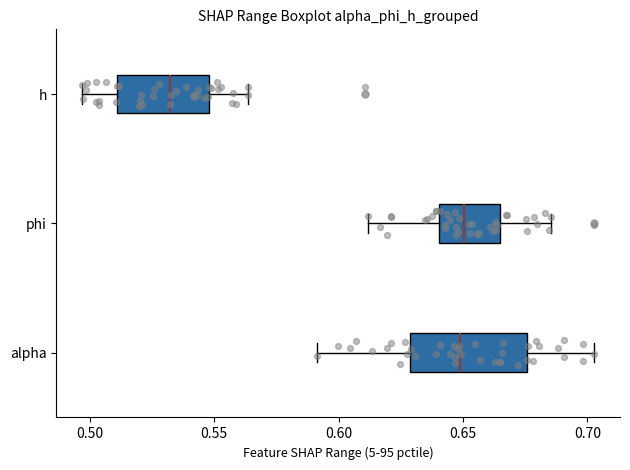

Comparing the boxes themselves (not the whiskers), which one is the widest?

alpha